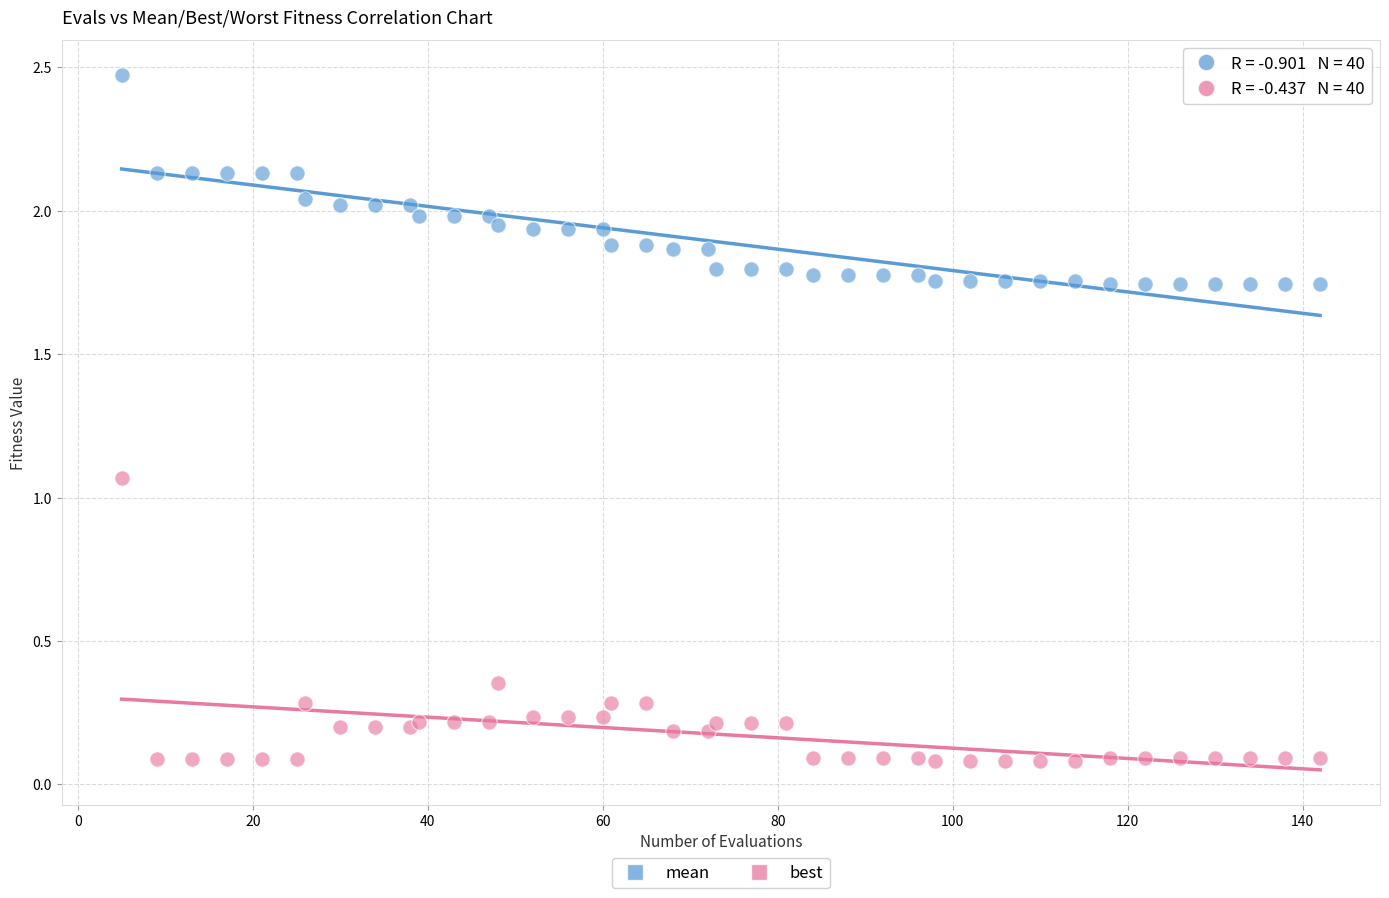

Which series reaches the maximum Y coordinate?

mean